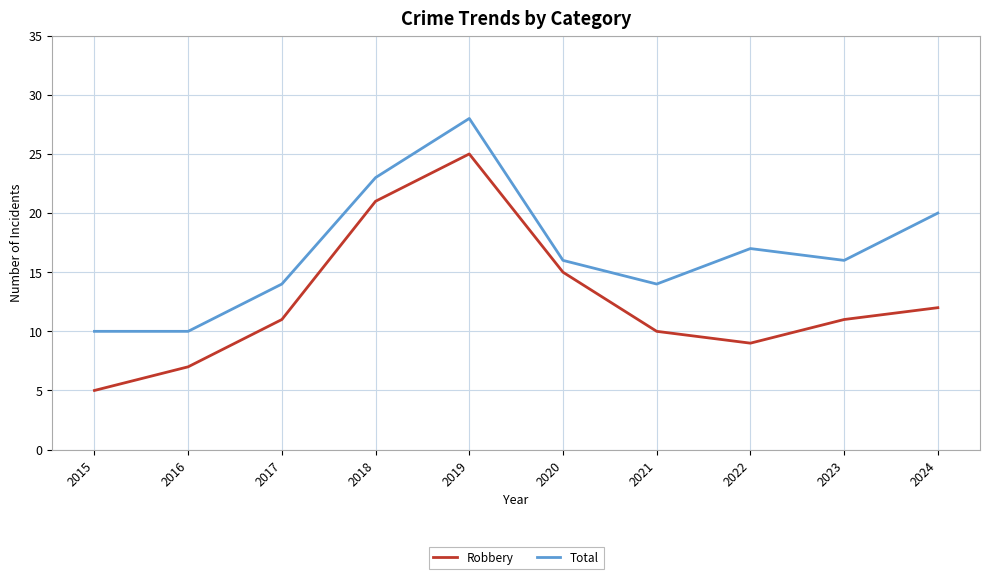

How many interior local peaks does the Robbery series have?

1